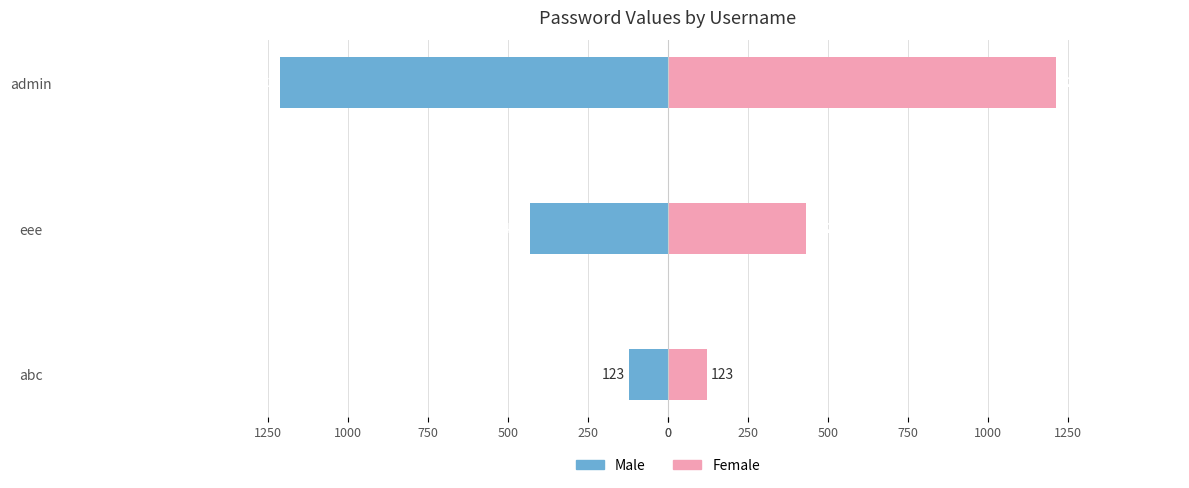

List the series in order of their overall mean, lowest first.

Male, Female